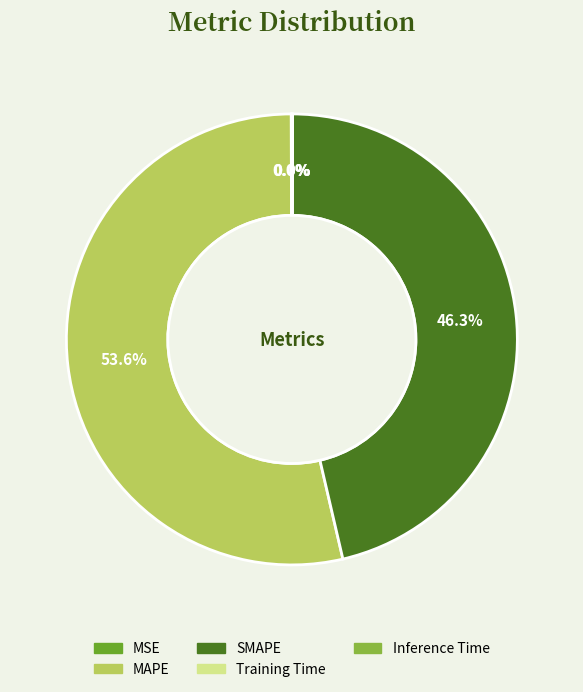

Does any single category account for the majority?

Yes